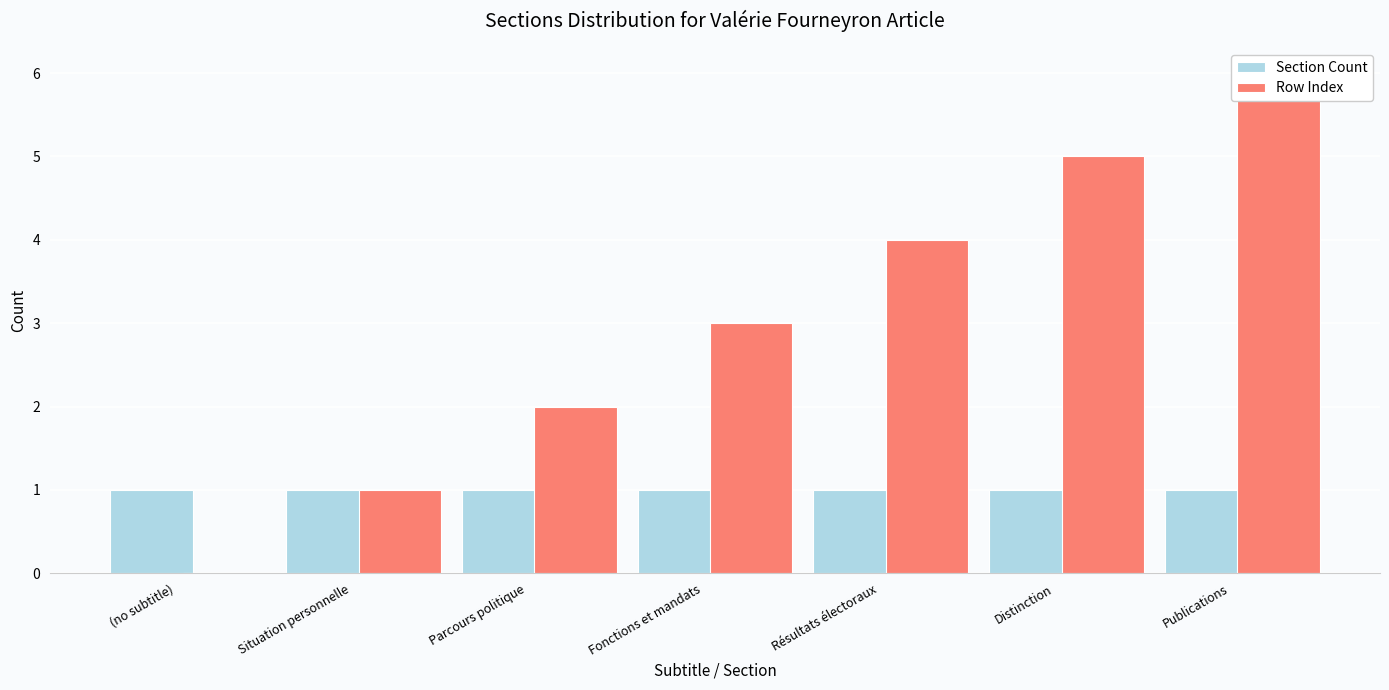

Reading right to left, what are all the values shown in this chart?

Section Count: 1	1	1	1	1	1	1
Row Index: 6	5	4	3	2	1	0